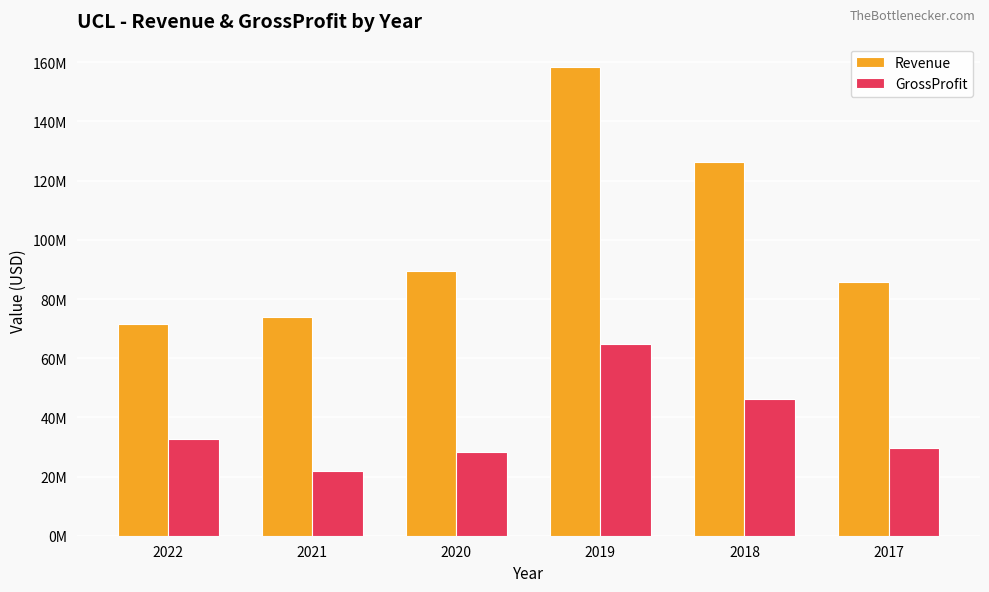

Are the bars horizontal?

No